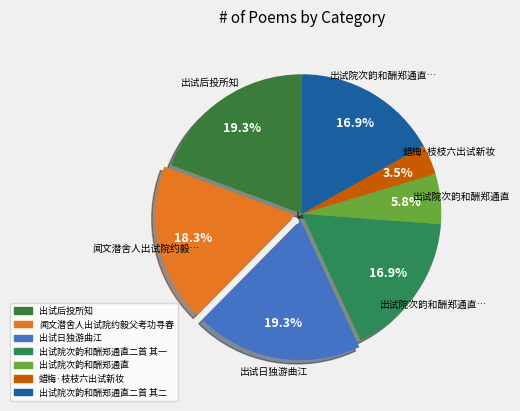

Count the number of slices in the pie.

7